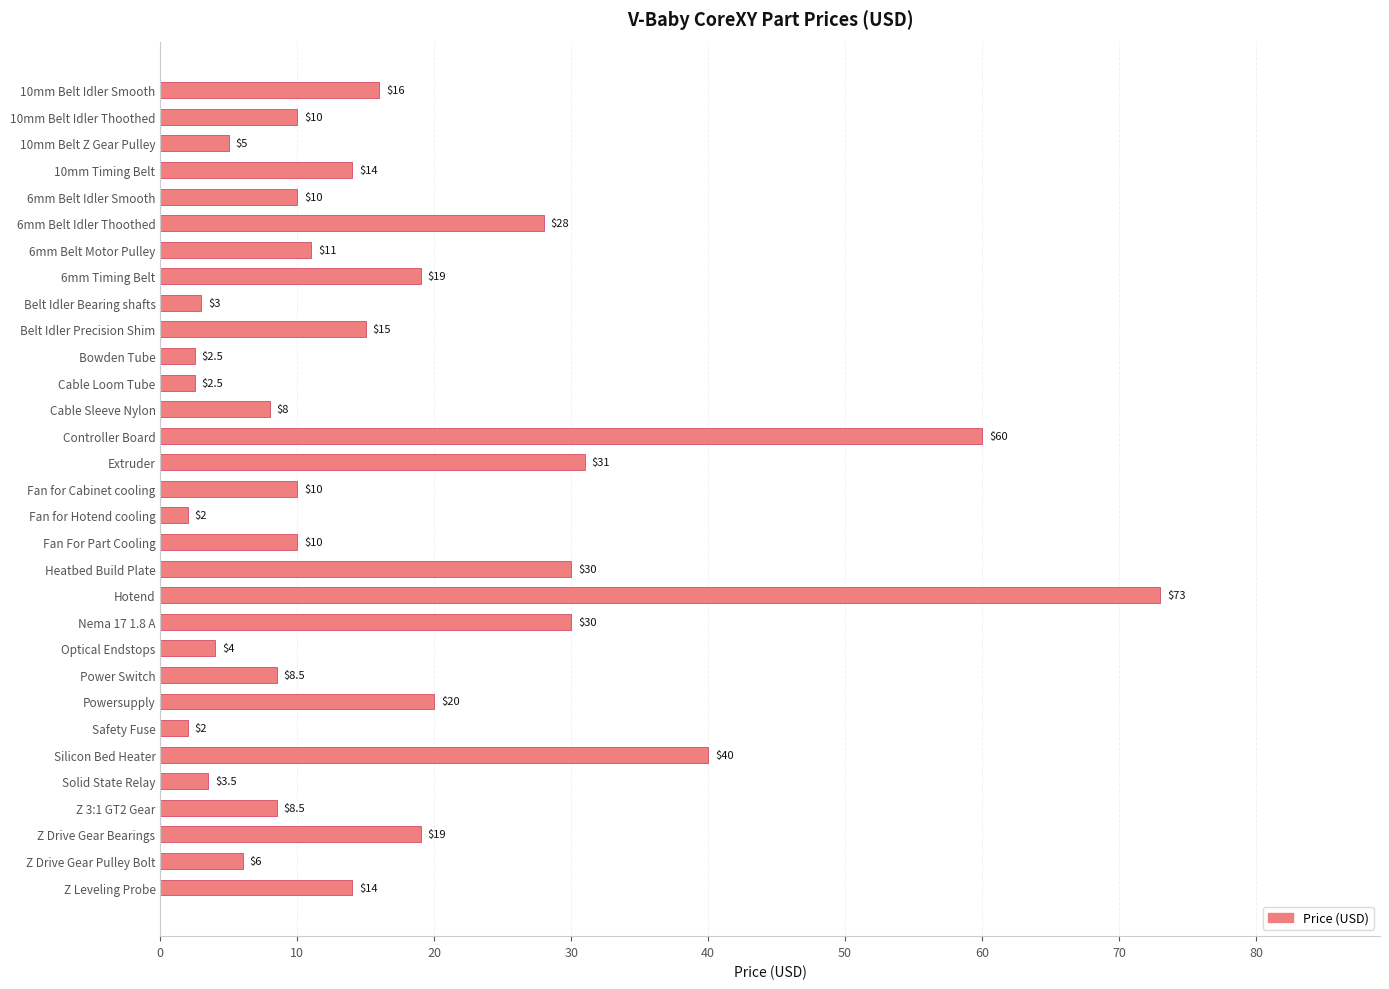

What is the minimum value shown in the chart?

2.0